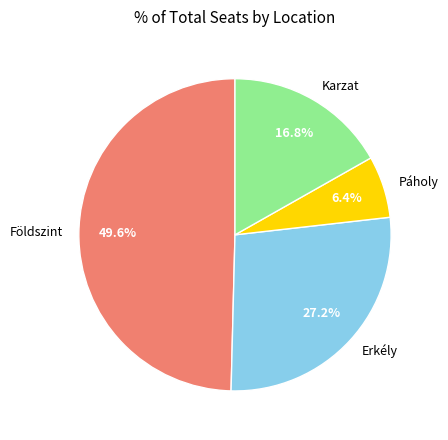

Rank the categories by value from highest to lowest.

Földszint, Erkély, Karzat, Páholy